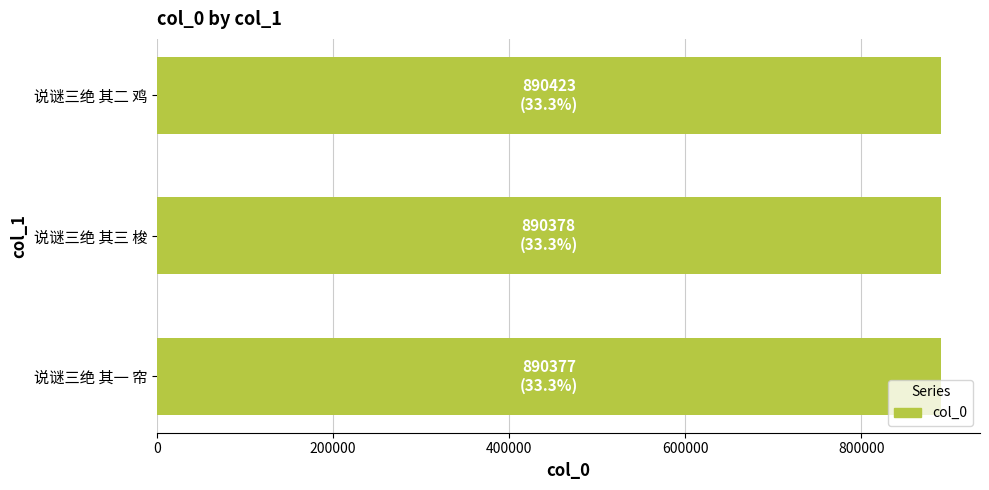

What is the sum of the values at 说谜三绝 其一 帘 and 说谜三绝 其三 梭?

1780755